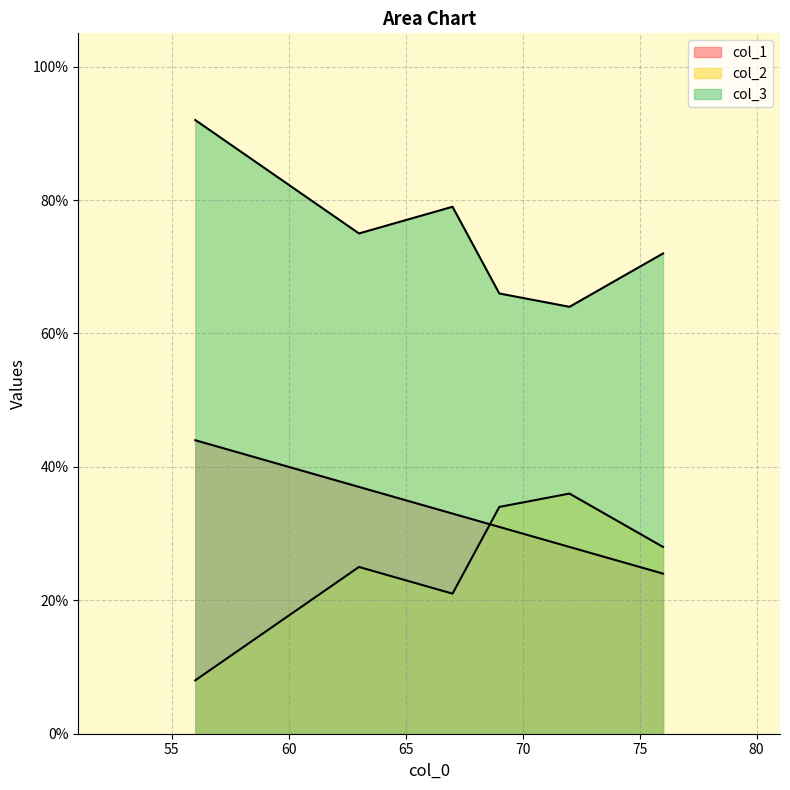

What are all the series names shown in the legend?

col_1, col_2, col_3